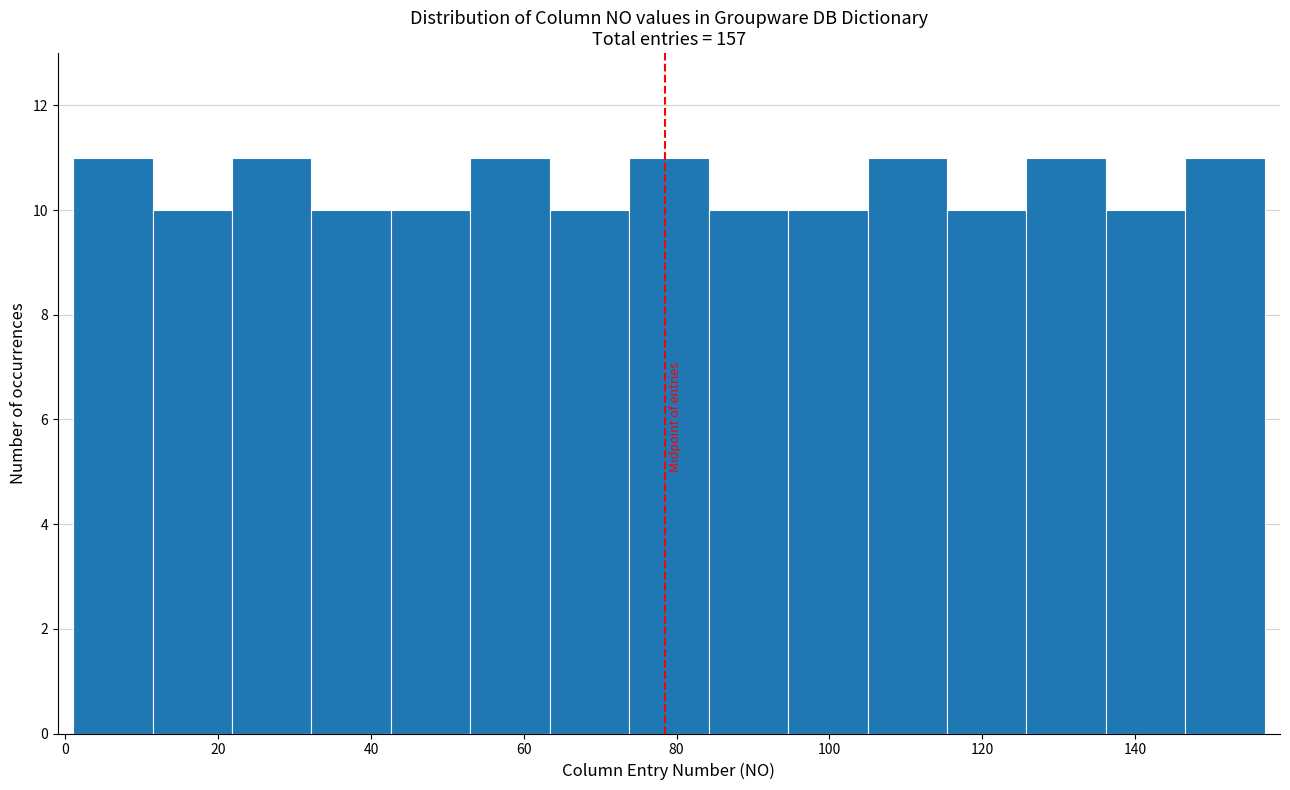

What is the height of the bar covering 146.6 to 157.0 on the x-axis? Neither the bar edges nor the heights are printed on the chart, so give them approximately, as read against the axes.

11